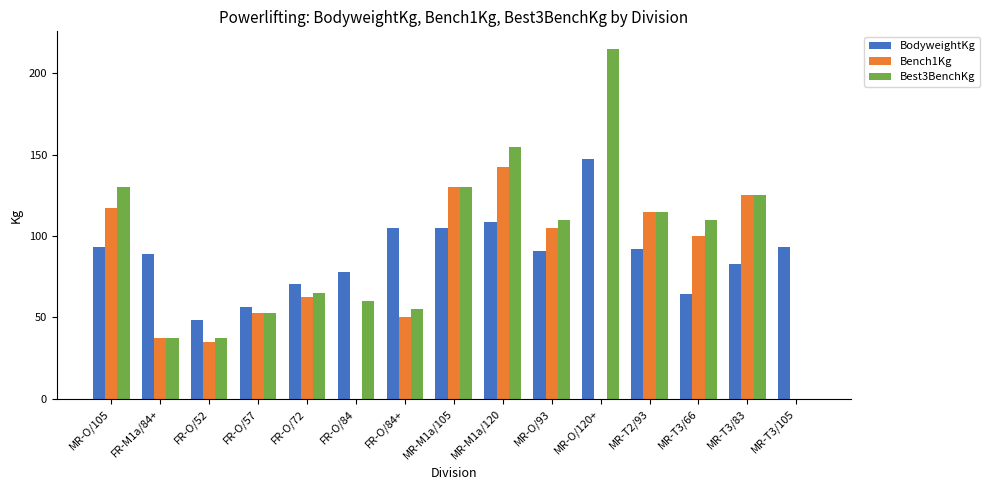

Between FR-O/72 and MR-M1a/120, which series saw the biggest shift?

Best3BenchKg